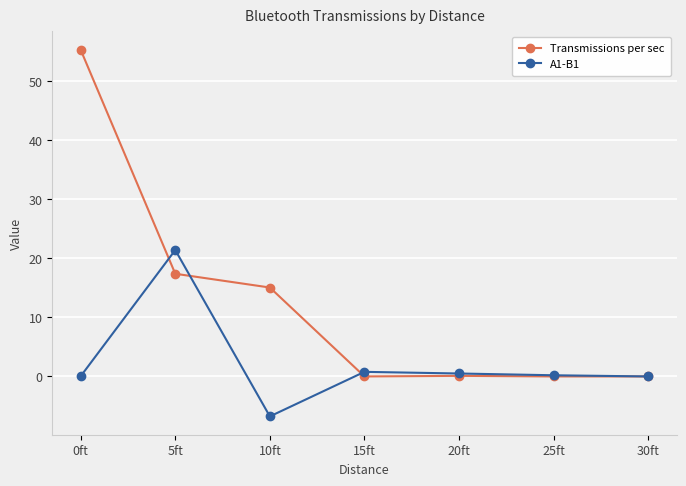

At which label is Transmissions per sec closest to 27?

5ft